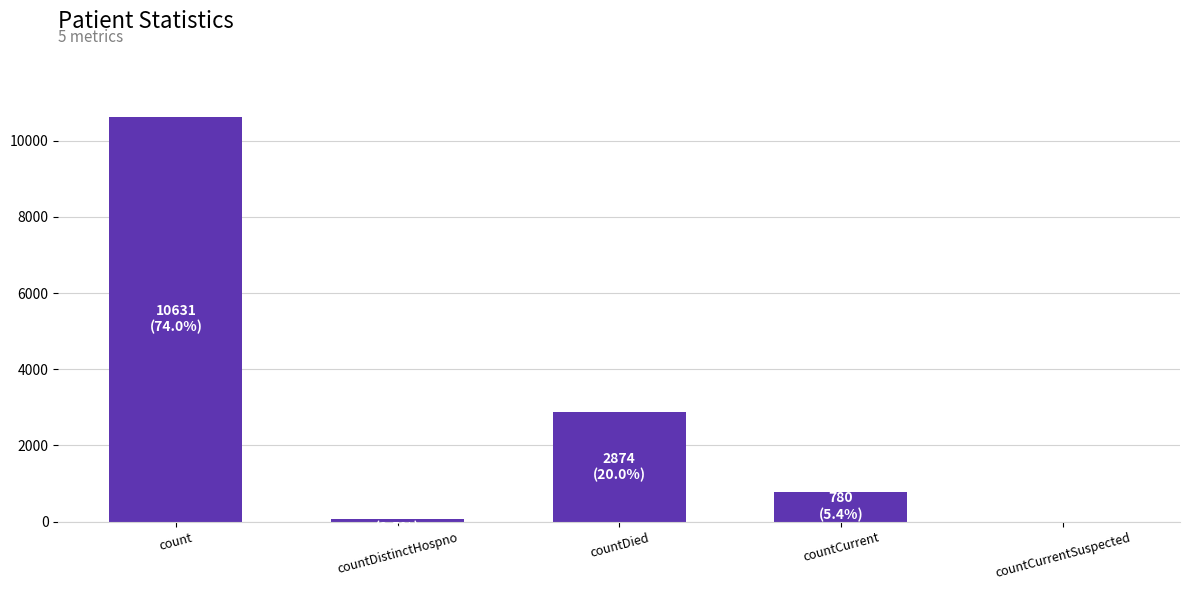

What is the sum of all values?

14362